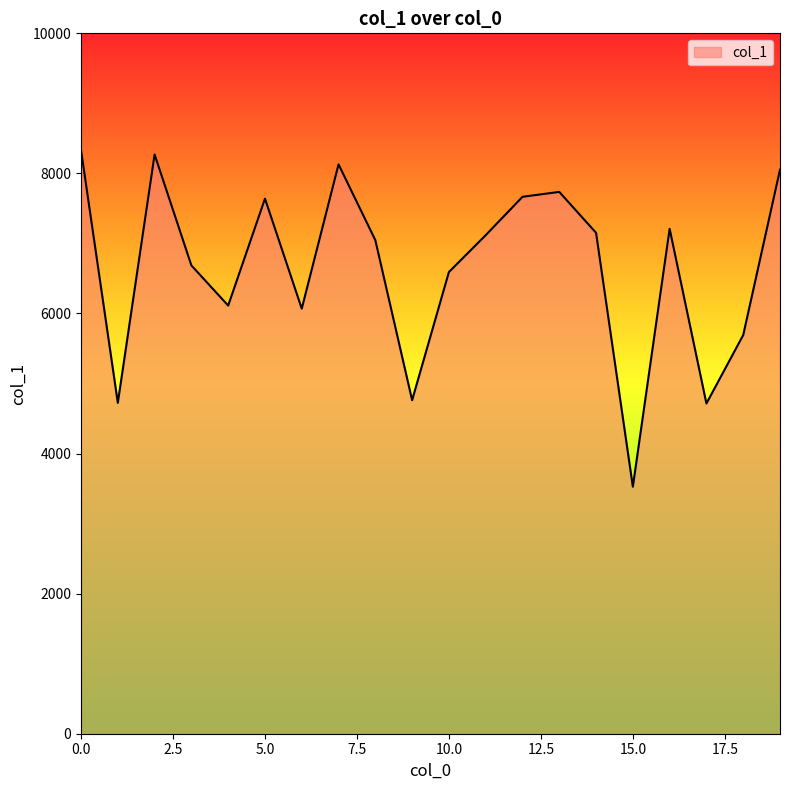

How many distinct data groups are displayed?

1